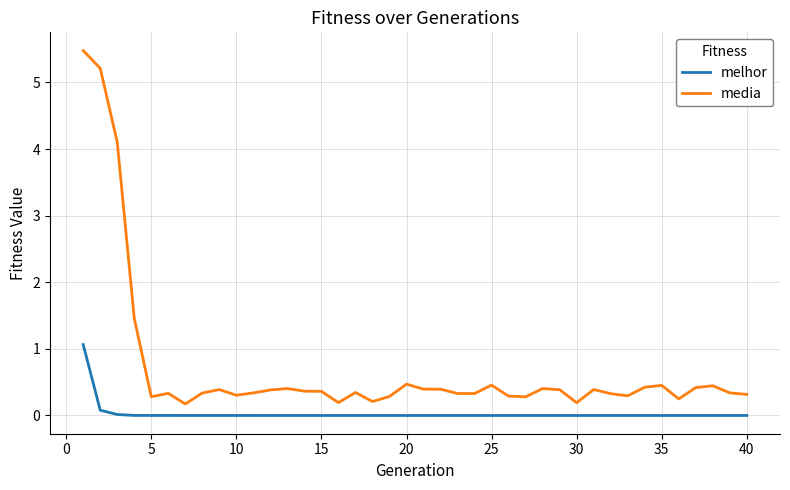

Is this an area chart (filled region under the line)?

No